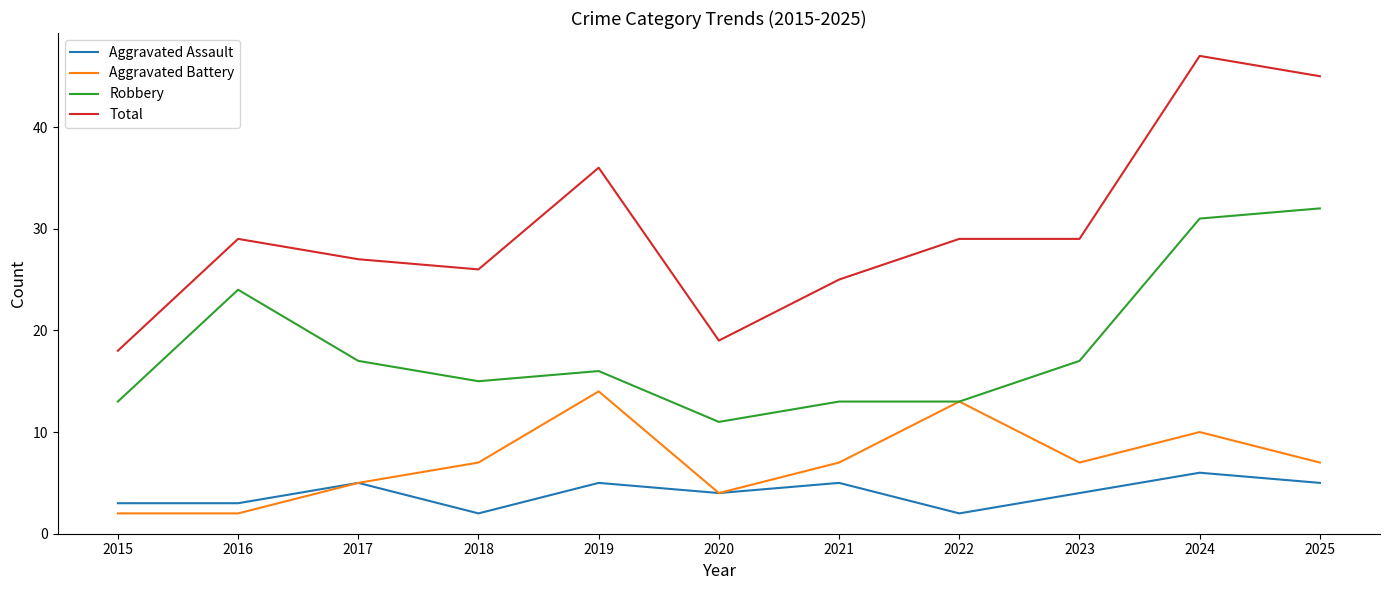

Between 2024 and 2025, which series saw the biggest shift?

Aggravated Battery